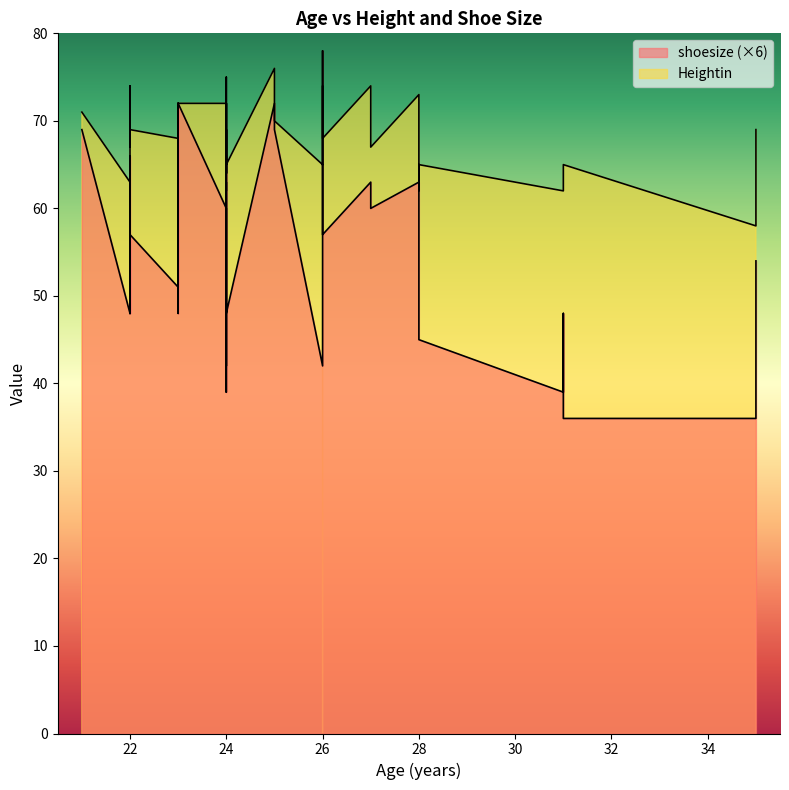

How many values in the shoesize series exceed 9?

19